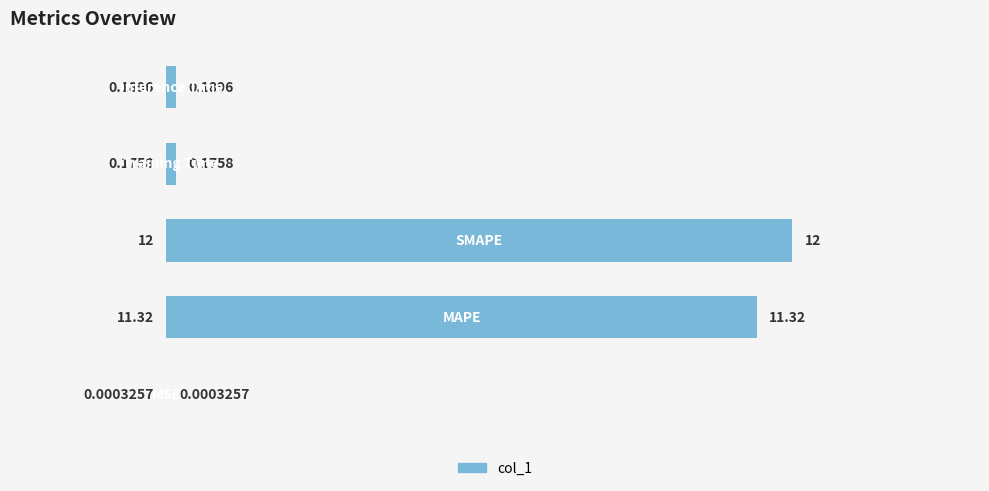

What is the sum of the values at 2 and 4?

12.2